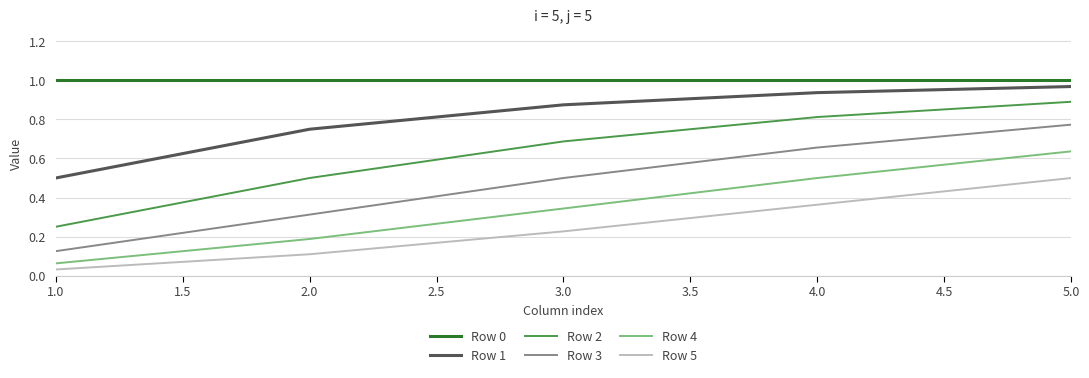

Rank the categories by Row 3 value from highest to lowest.

5.0, 4.0, 3.0, 2.0, 1.0